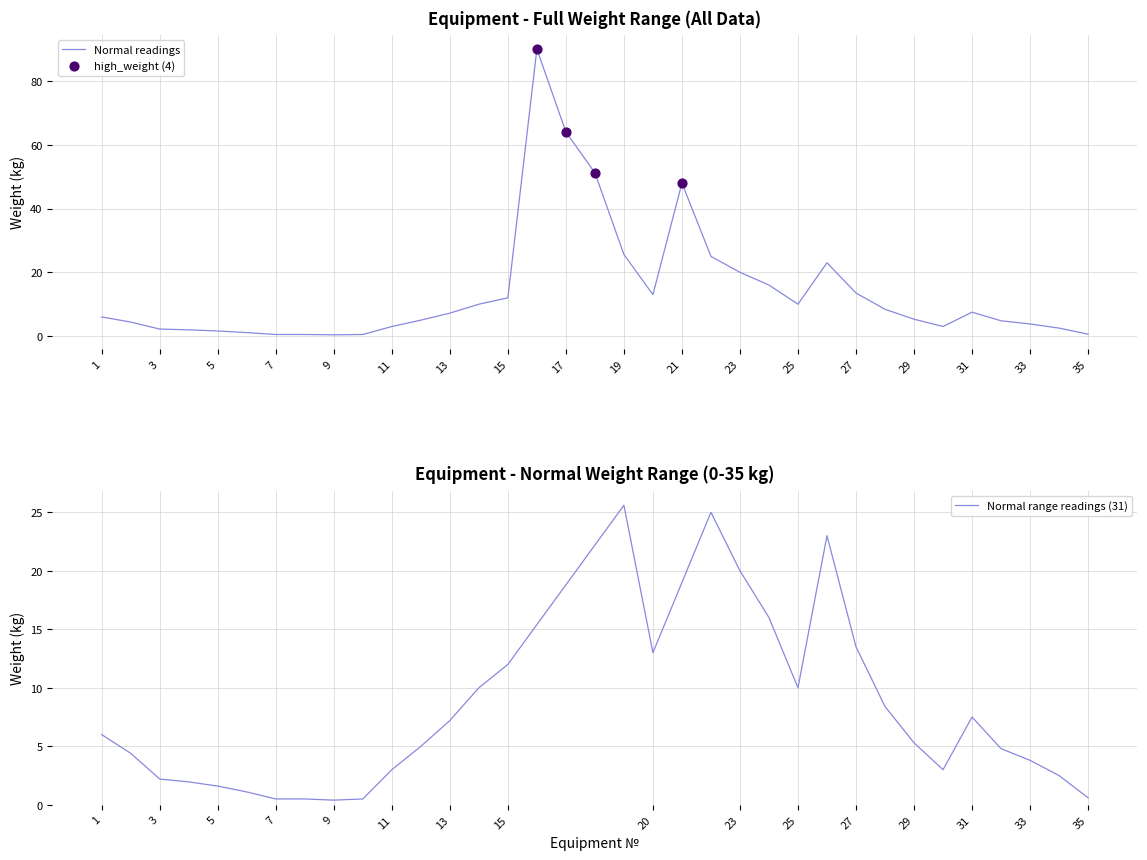

Between 29 and 6, which is larger?

29